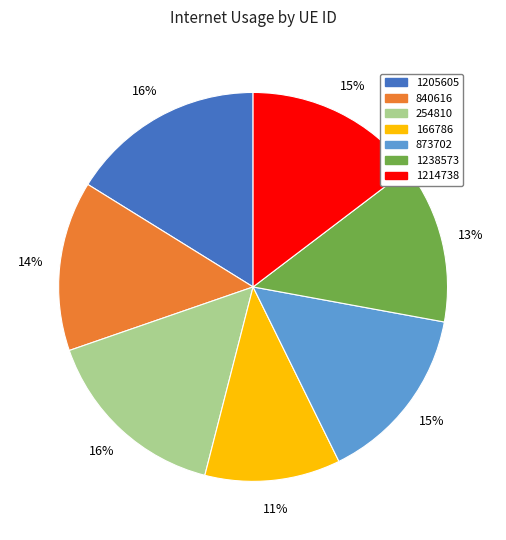

Is 1214738 the majority of the pie?

No